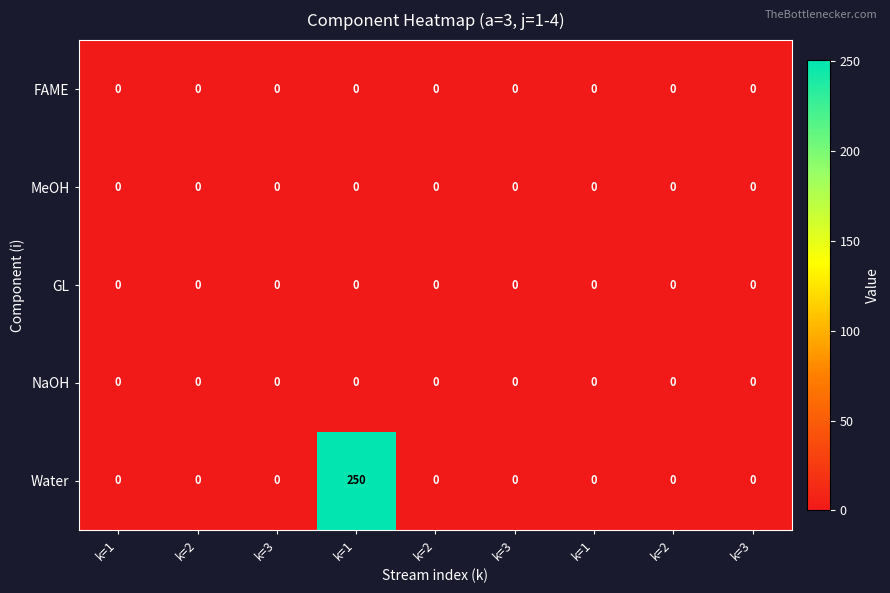

Reading right to left, extract all data points from this chart.

row_0: k=3=0	k=2=0	k=1=0	k=3=0	k=2=0	k=1=0	k=3=0	k=2=0	k=1=0
row_1: k=3=0	k=2=0	k=1=0	k=3=0	k=2=0	k=1=0	k=3=0	k=2=0	k=1=0
row_2: k=3=0	k=2=0	k=1=0	k=3=0	k=2=0	k=1=0	k=3=0	k=2=0	k=1=0
row_3: k=3=0	k=2=0	k=1=0	k=3=0	k=2=0	k=1=0	k=3=0	k=2=0	k=1=0
row_4: k=3=0	k=2=0	k=1=0	k=3=0	k=2=0	k=1=250	k=3=0	k=2=0	k=1=0